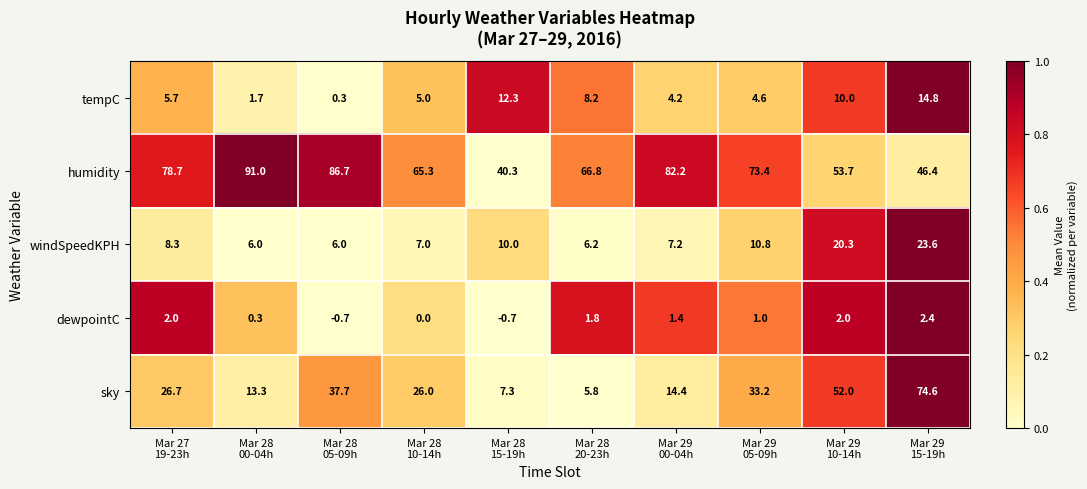

Between Mar 28
15-19h and Mar 29
05-09h, which series saw the biggest shift?

humidity